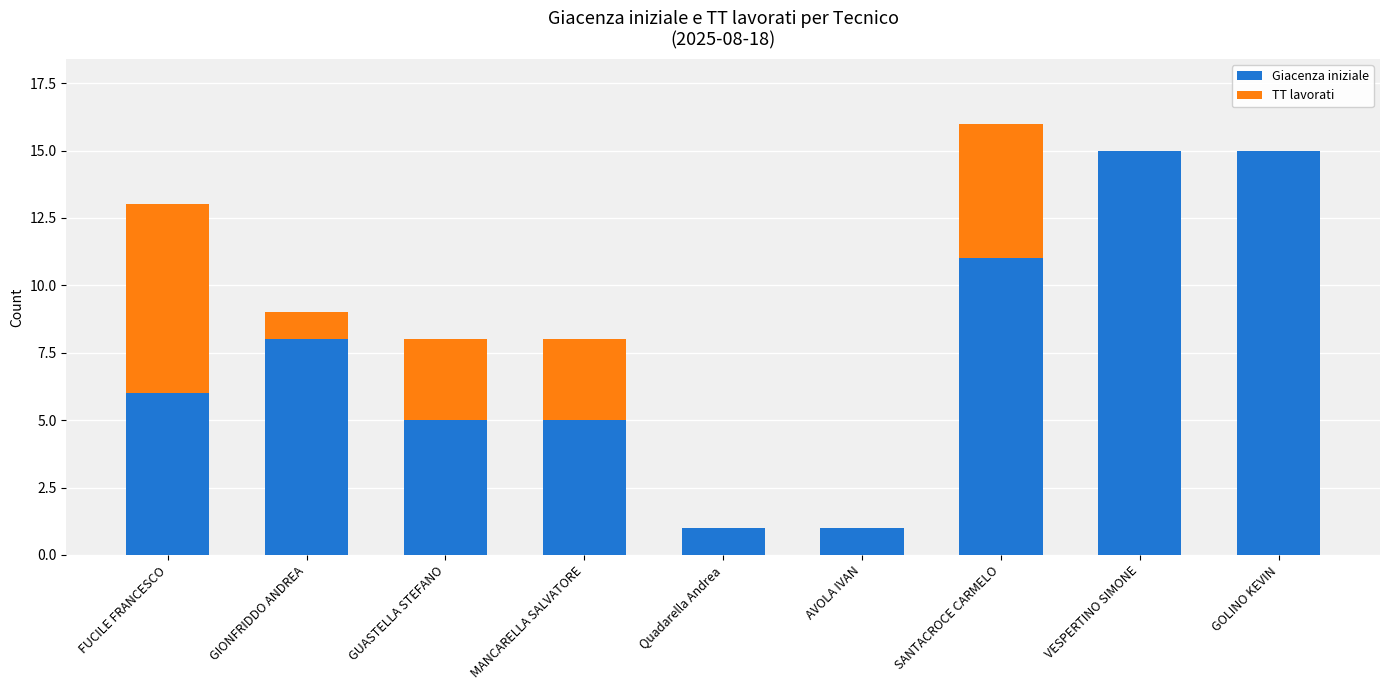

What is the sum of all Giacenza iniziale values?

67